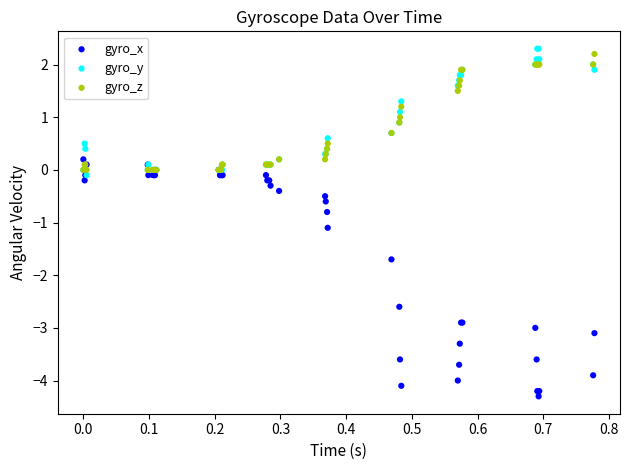

Across all series, what Y value is closest to -1?

-1.1